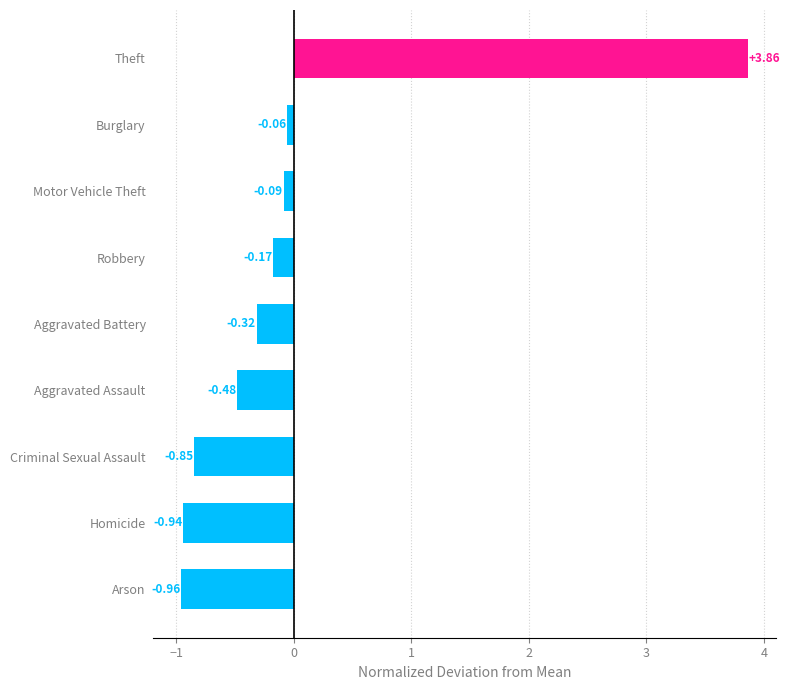

How many data points are less than 0?

8